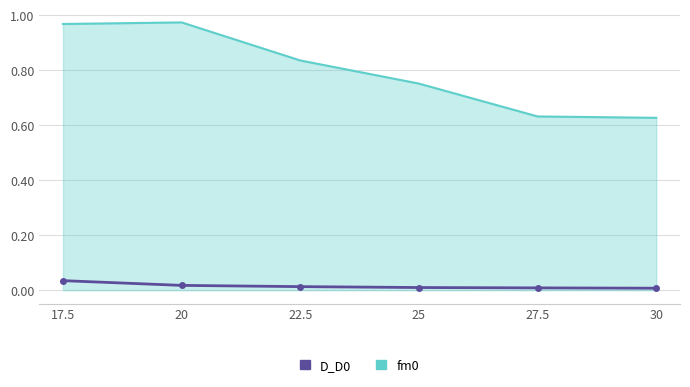

The fm0 series shows 0.5 at 17.5. True or false?

False